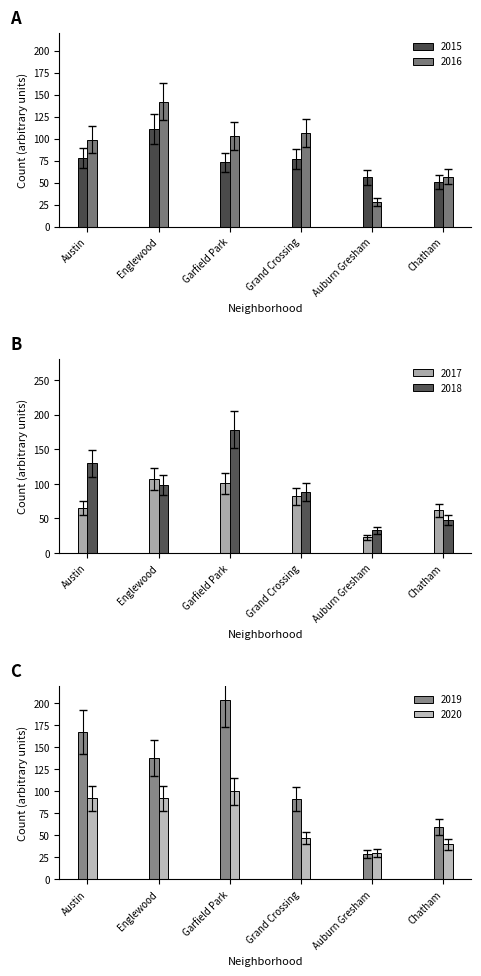

Read the 2017 value at Austin.

65